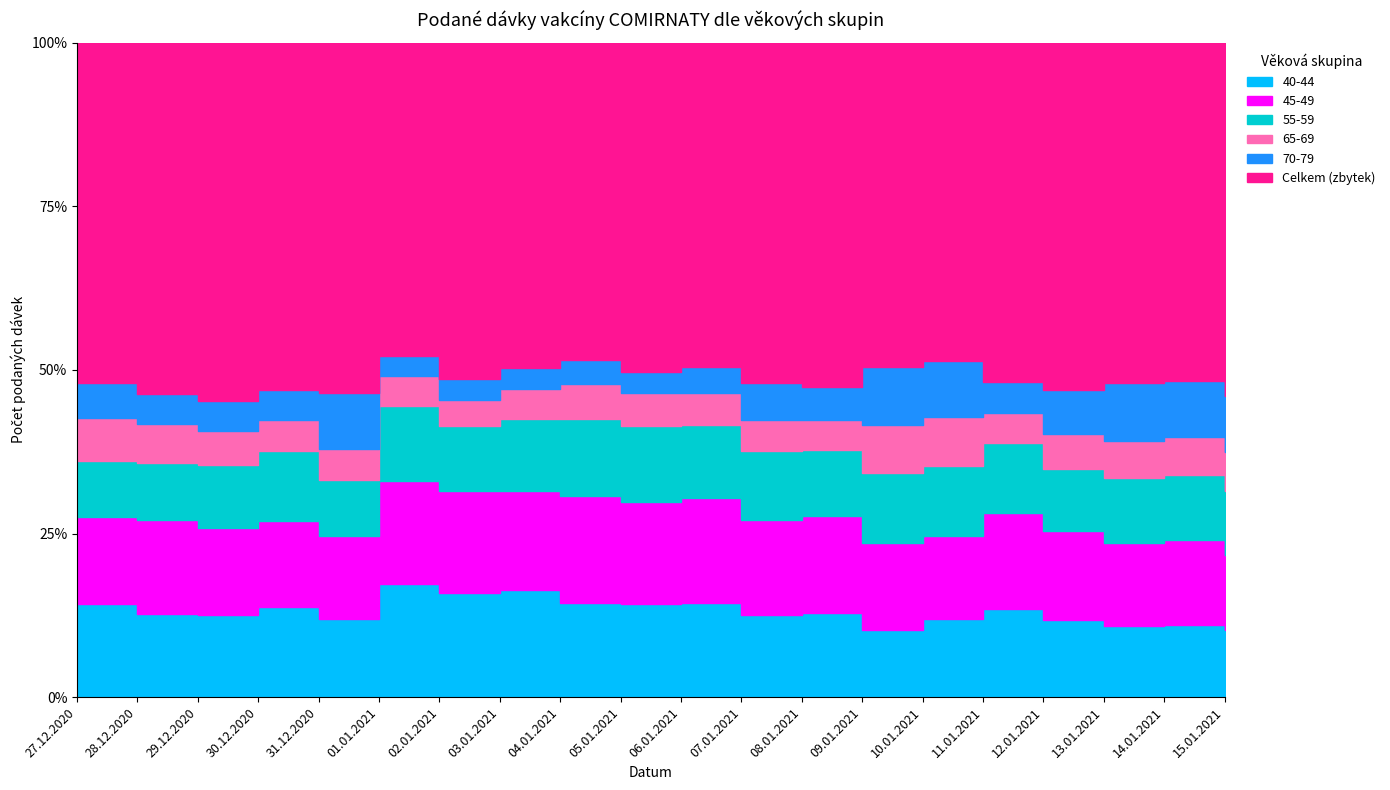

At which category is the sum across all series the highest?

14.01.2021